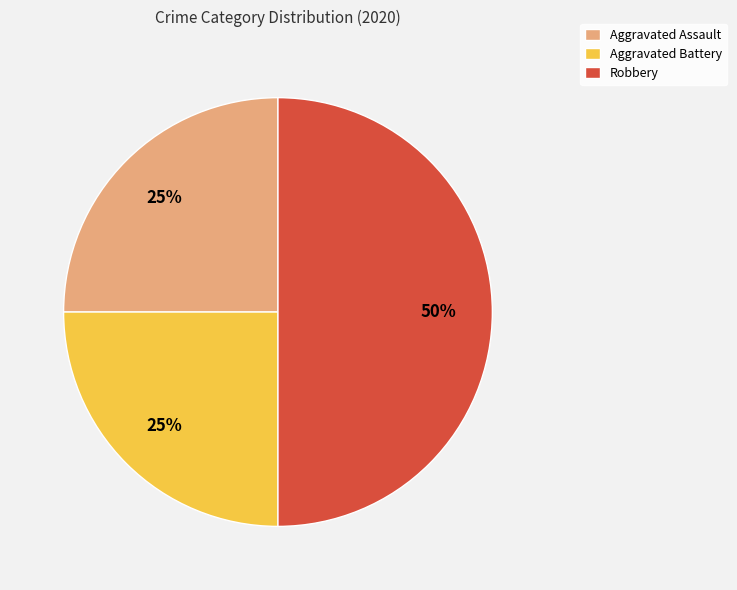

Is the sum of Aggravated Assault and Robbery greater than half?

Yes